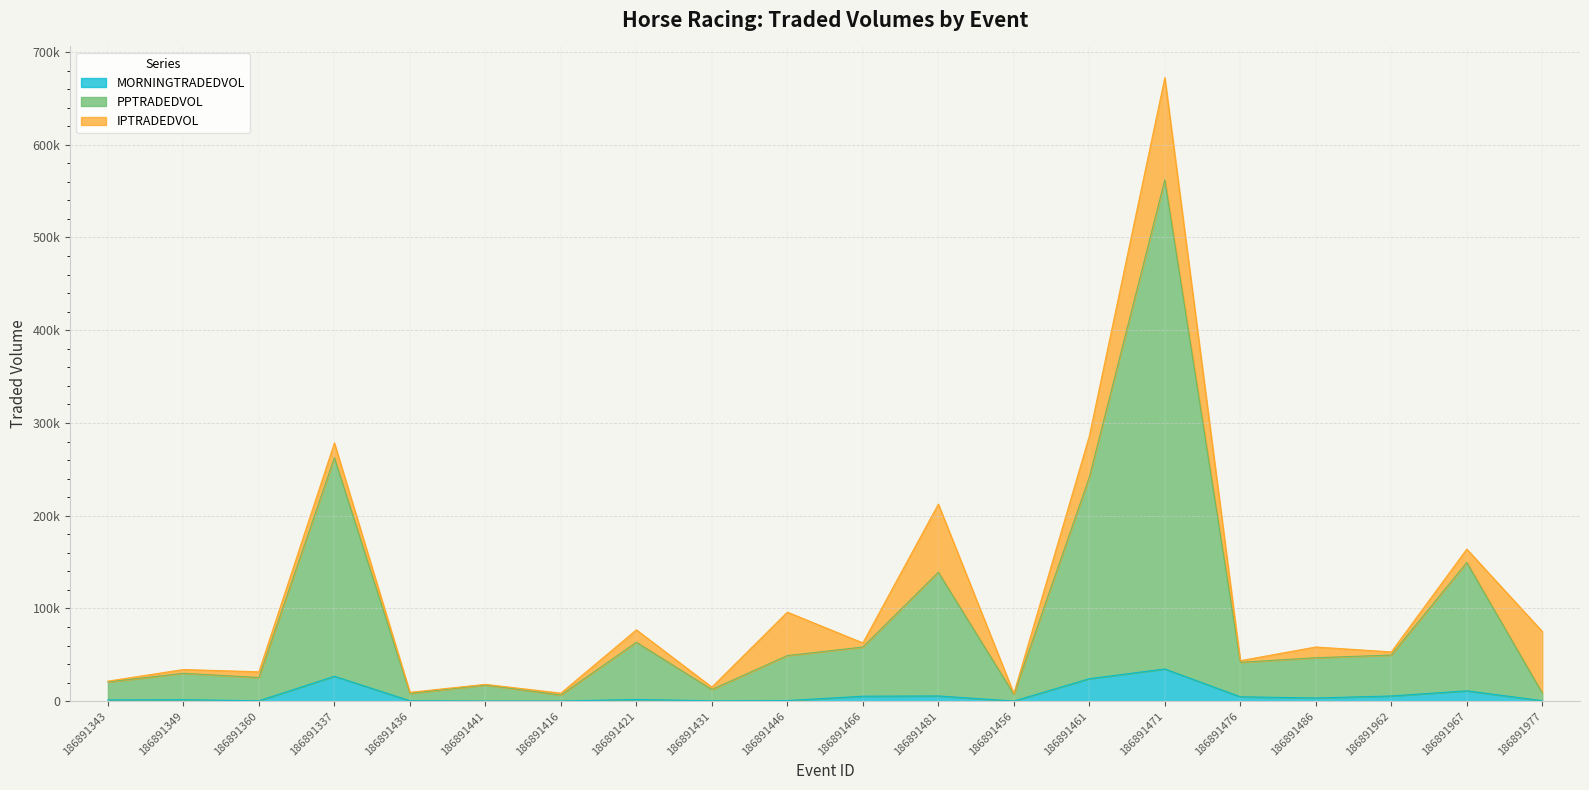

What is the label of the 14th point from the left?

186891461